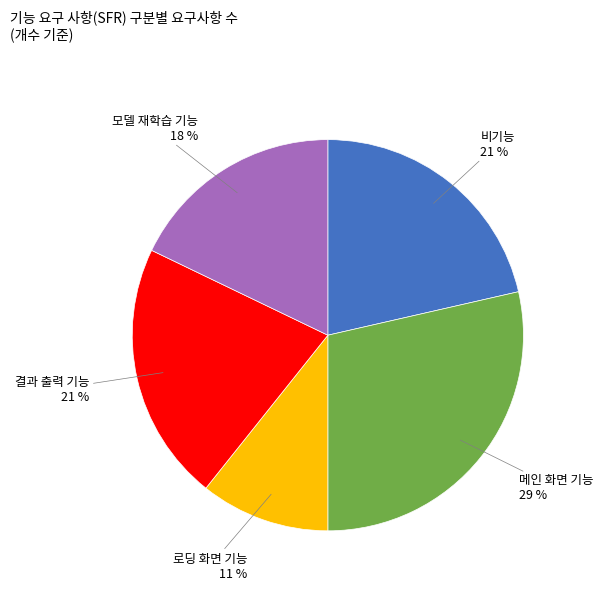

To the nearest percent, what is the average slice percentage?

20%